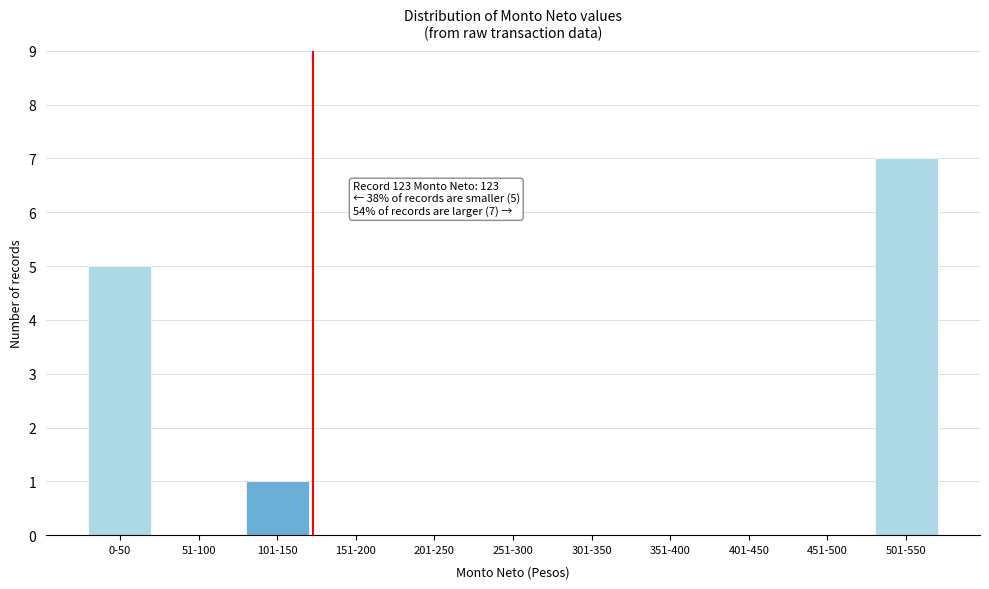

Reading left to right, extract all data points from this chart.

0-50=5	51-100=0	101-150=1	151-200=0	201-250=0	251-300=0	301-350=0	351-400=0	401-450=0	451-500=0	501-550=7